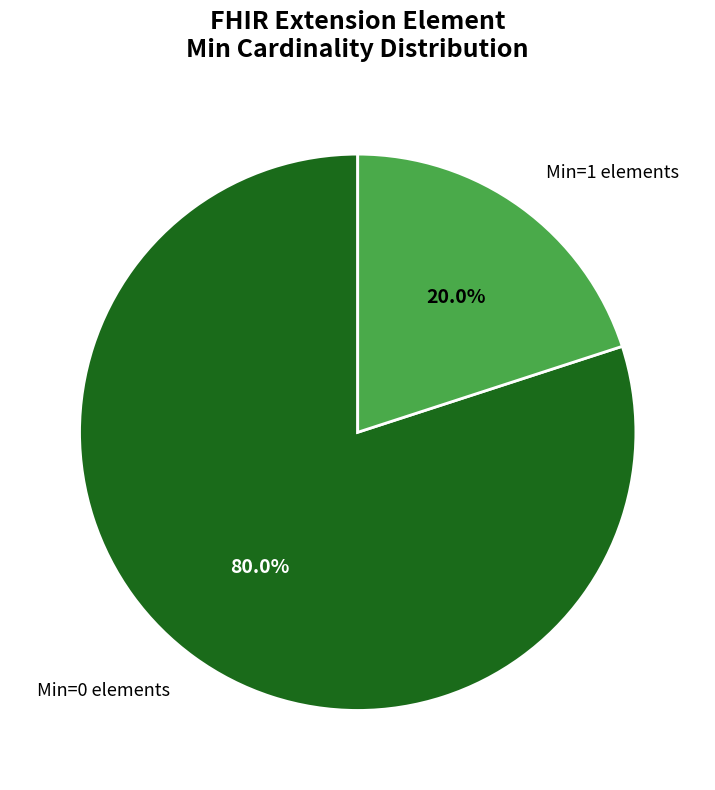

Which slice is the smallest?

Min=1 elements